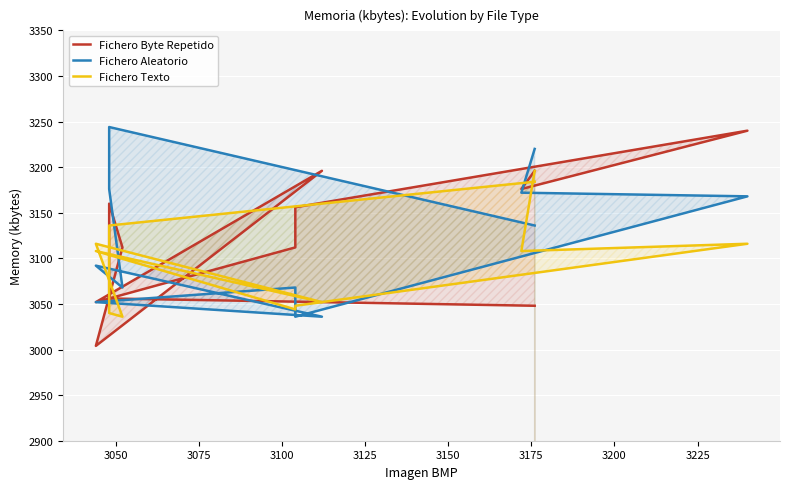

Which series has the largest range (max minus min)?

Fichero Byte Repetido